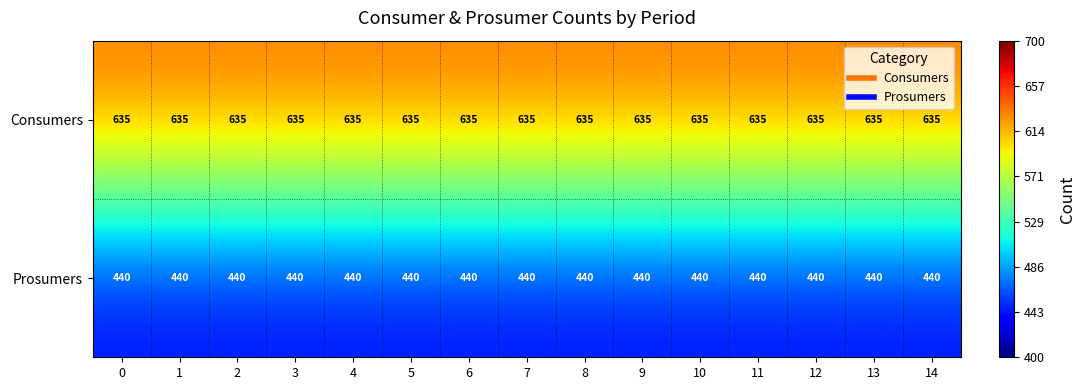

What is the difference between the highest and lowest values at 3?

195